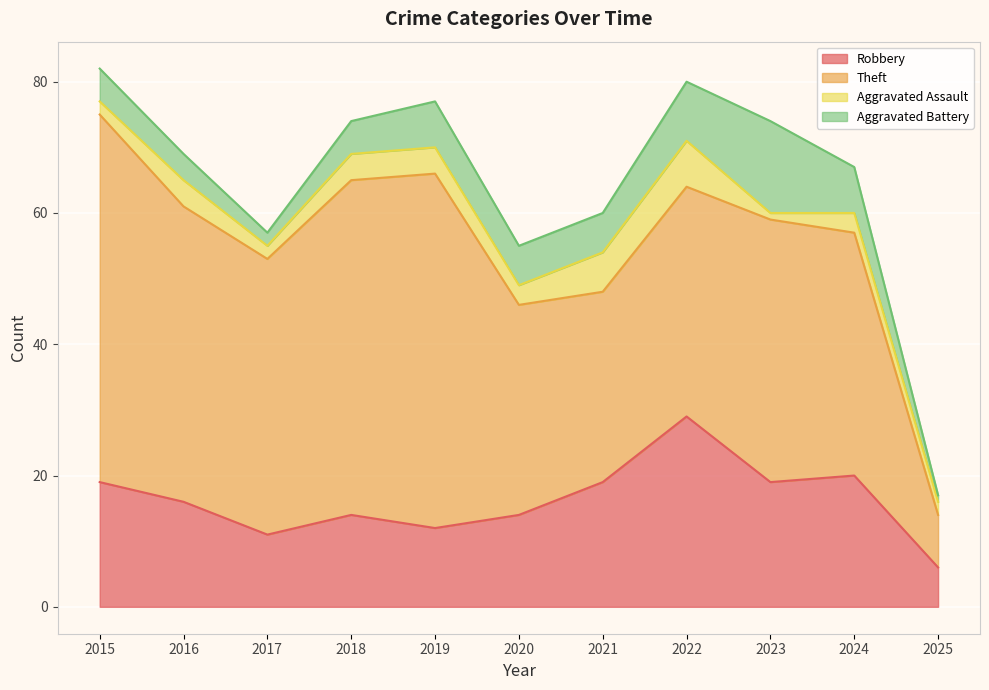

At how many categories does at least one series exceed 5?

11